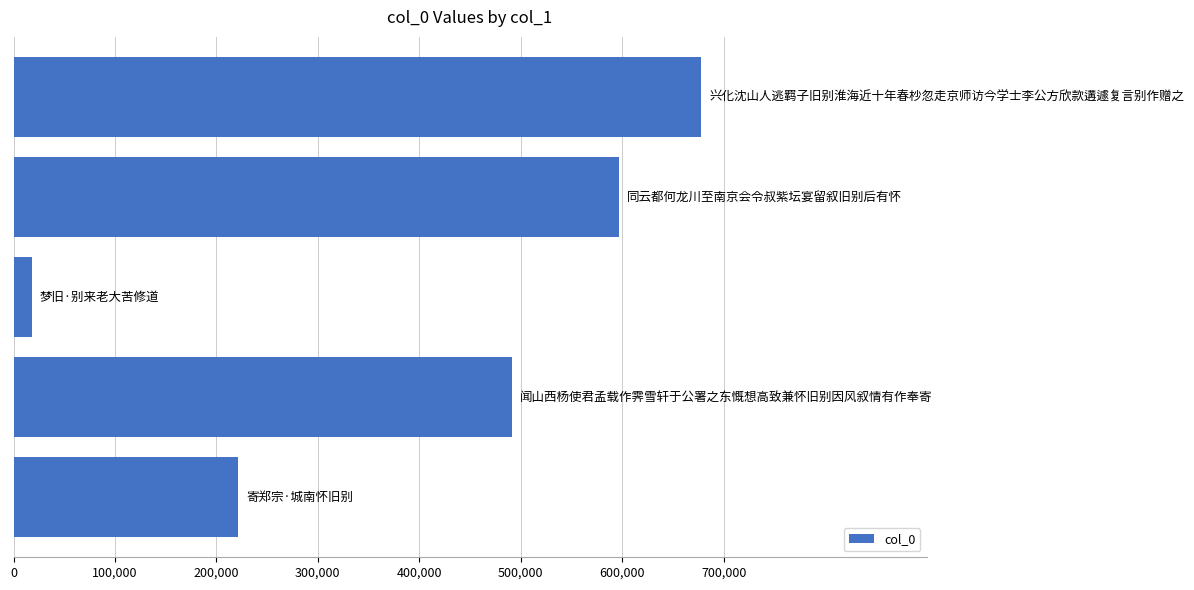

What is the minimum value shown in the chart?

18010